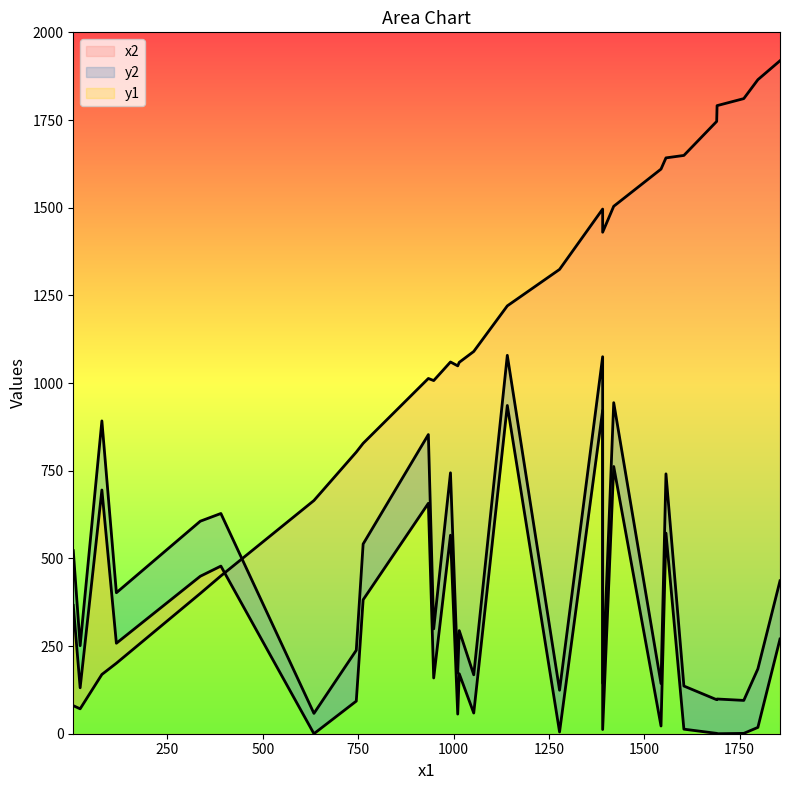

How many values in the y2 series exceed 299?

13